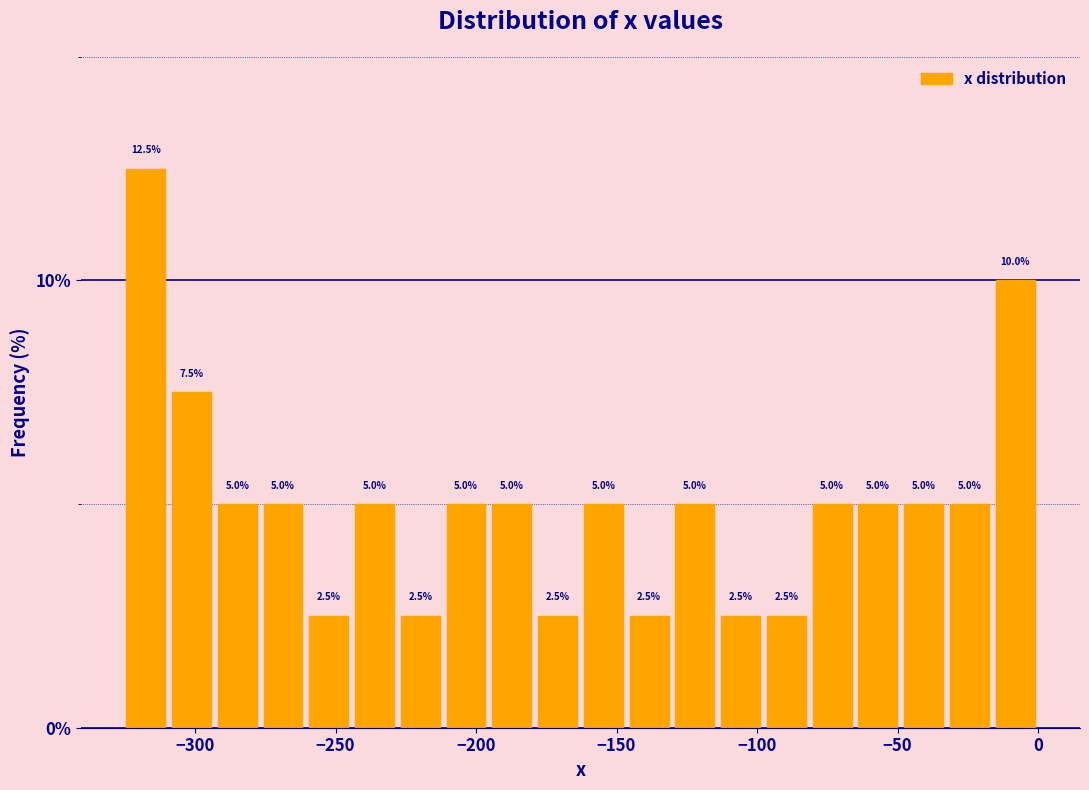

Read against the x-axis, roughly where is the centre of the tallest bar?

-320